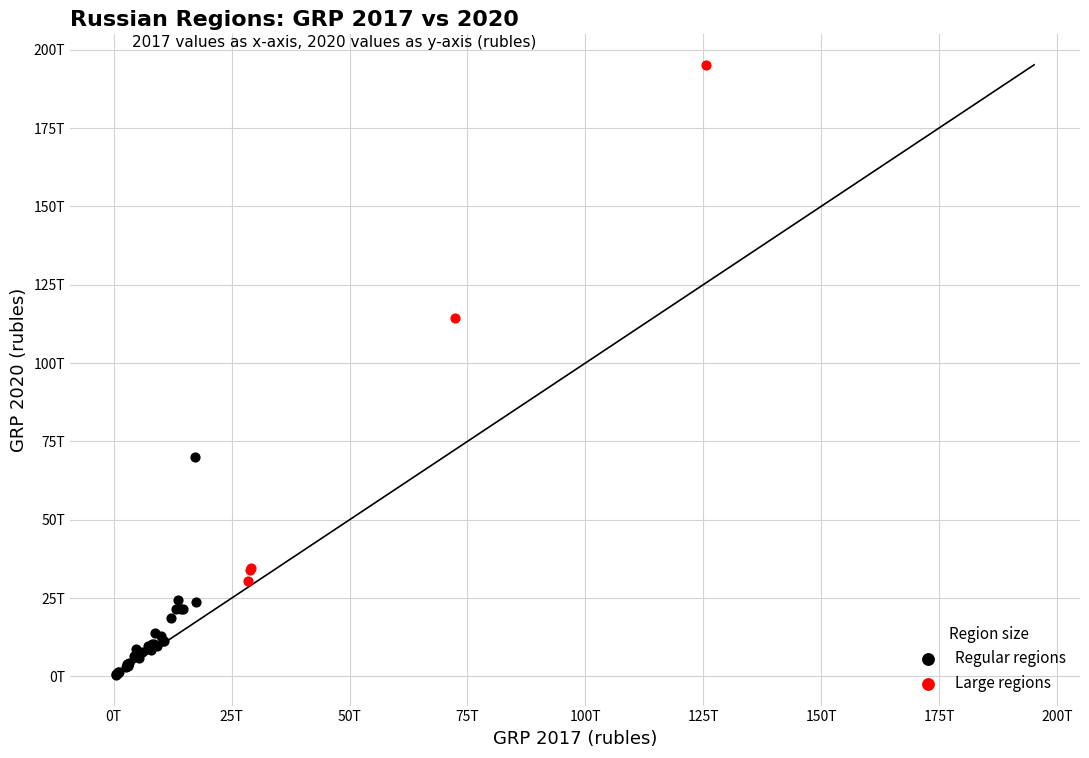

What are all the series names shown in the legend?

Regular regions, Large regions